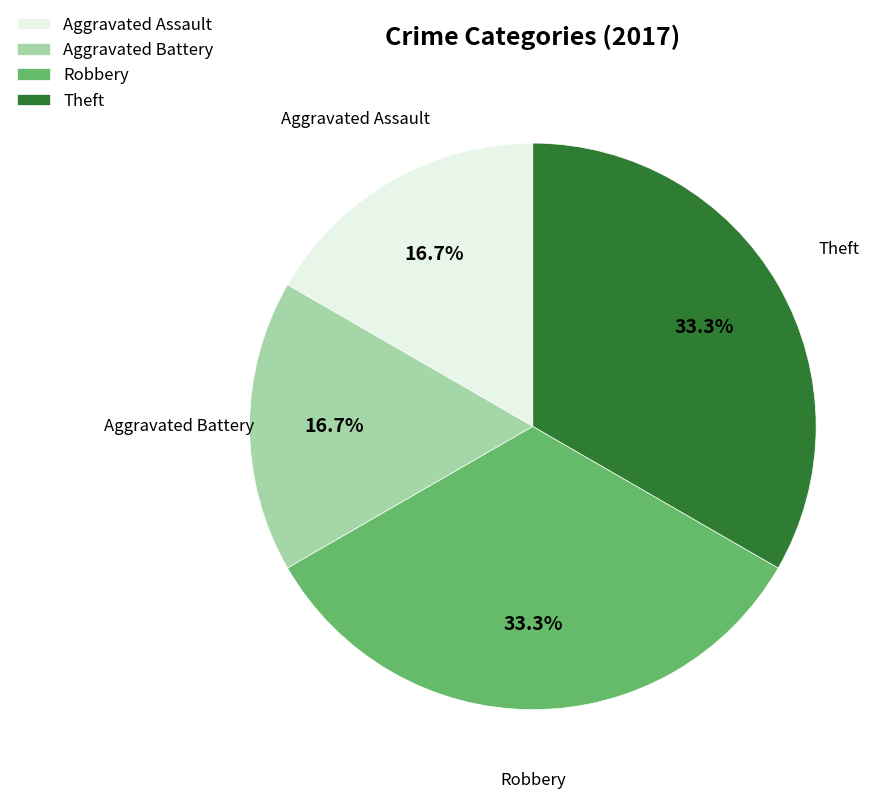

Does Theft account for over 50% of the chart?

No